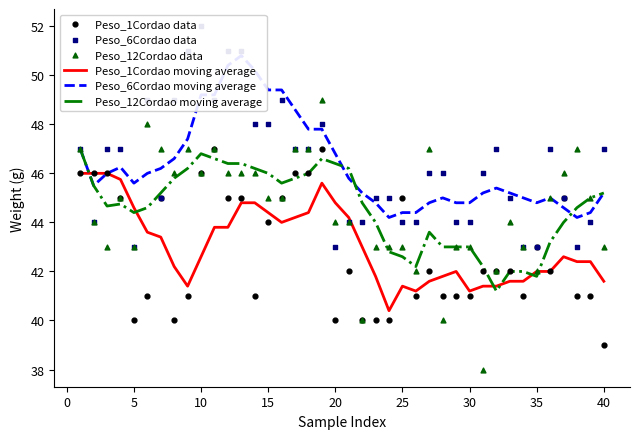

What is the highest value of the Peso_12Cordao moving average series?

47.0